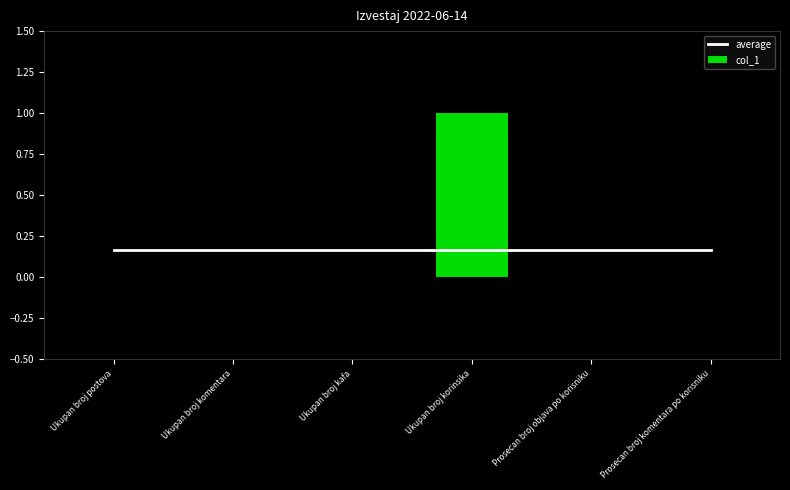

Between Ukupan broj korinsika and Prosecan broj komentara po korisniku, which is larger?

Ukupan broj korinsika